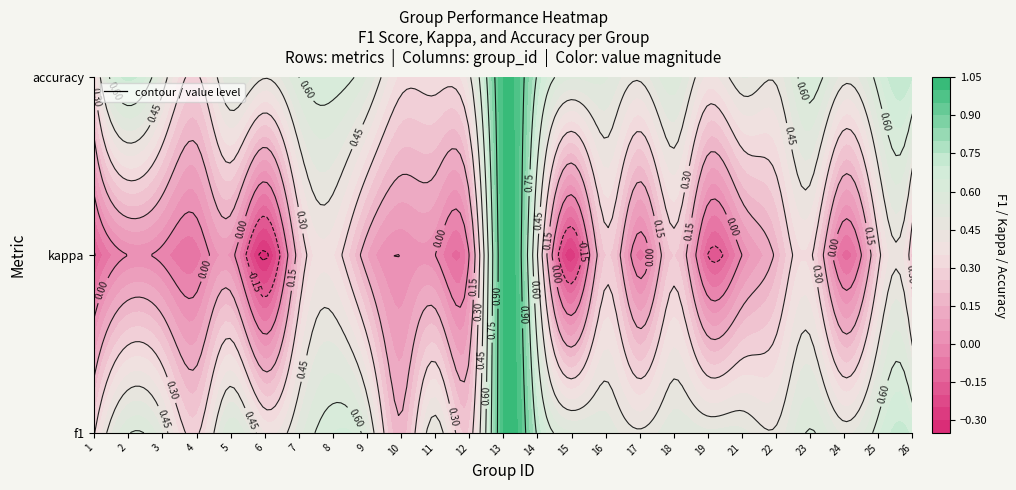

What is the greatest value displayed?

1.0